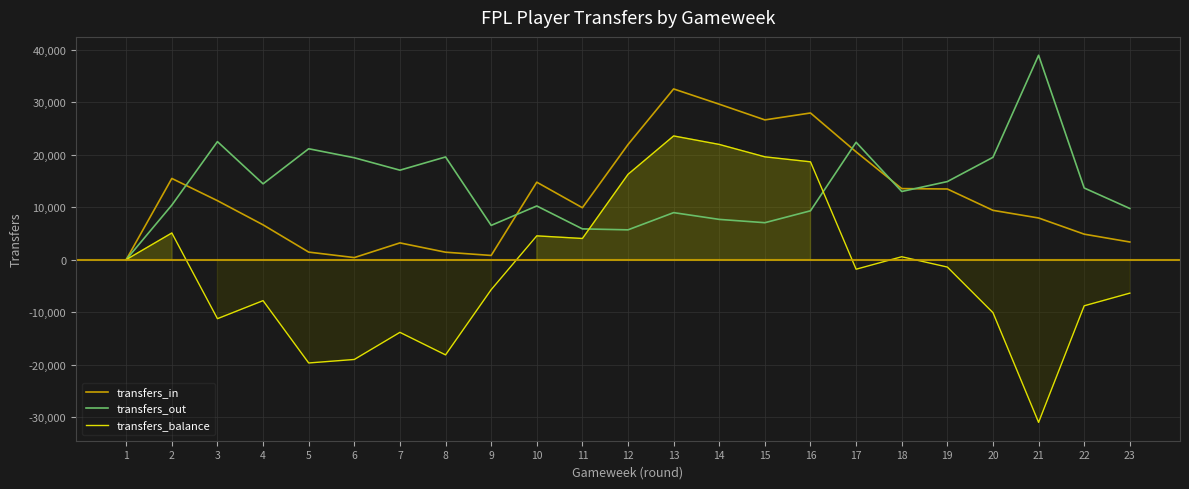

Is it true that transfers_balance equals -26145 at 8?

False